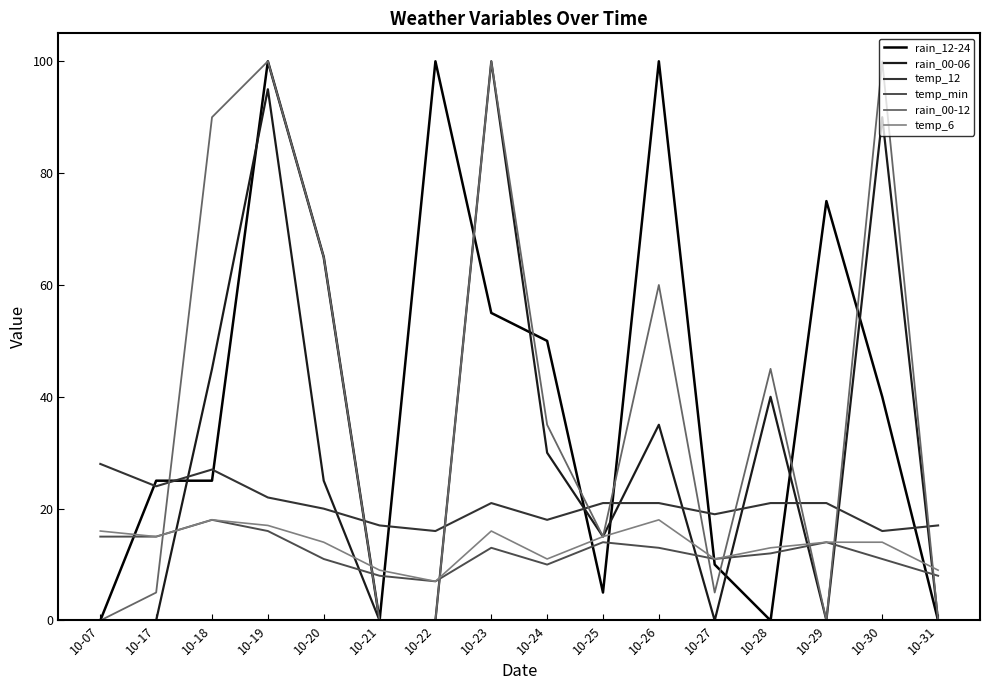

Is it true that temp_6 equals 15 at 10-25?

True